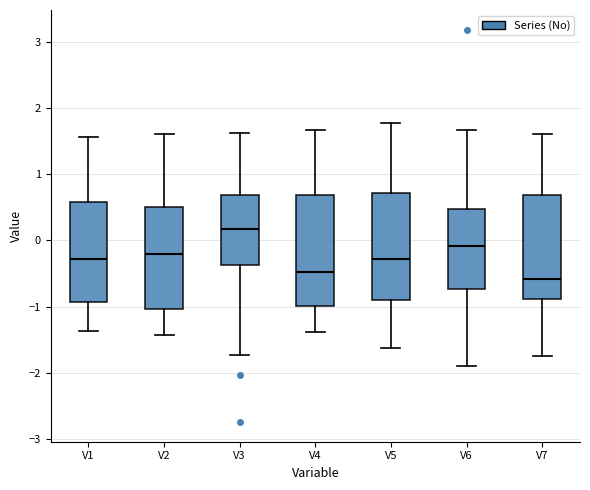

Which box has the lowest median line?

V7